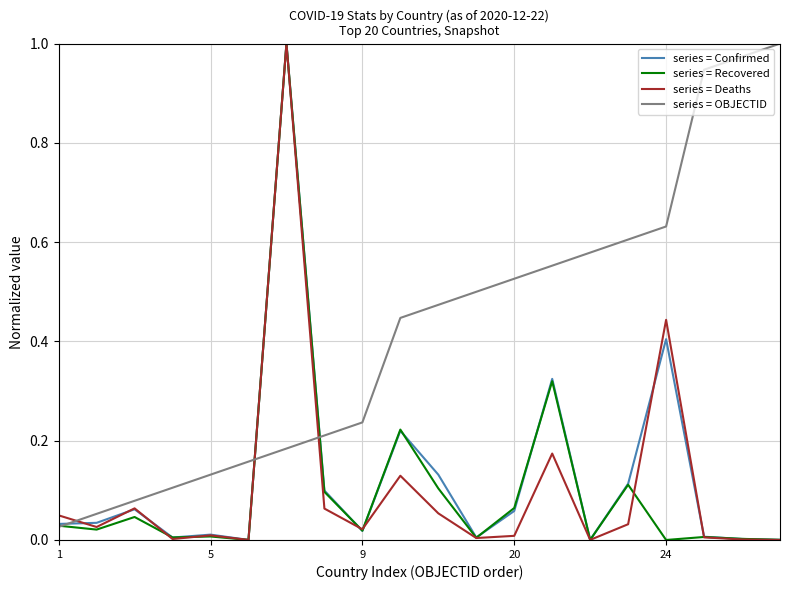

True or false: series = Deaths and series = Confirmed intersect in this chart.

True